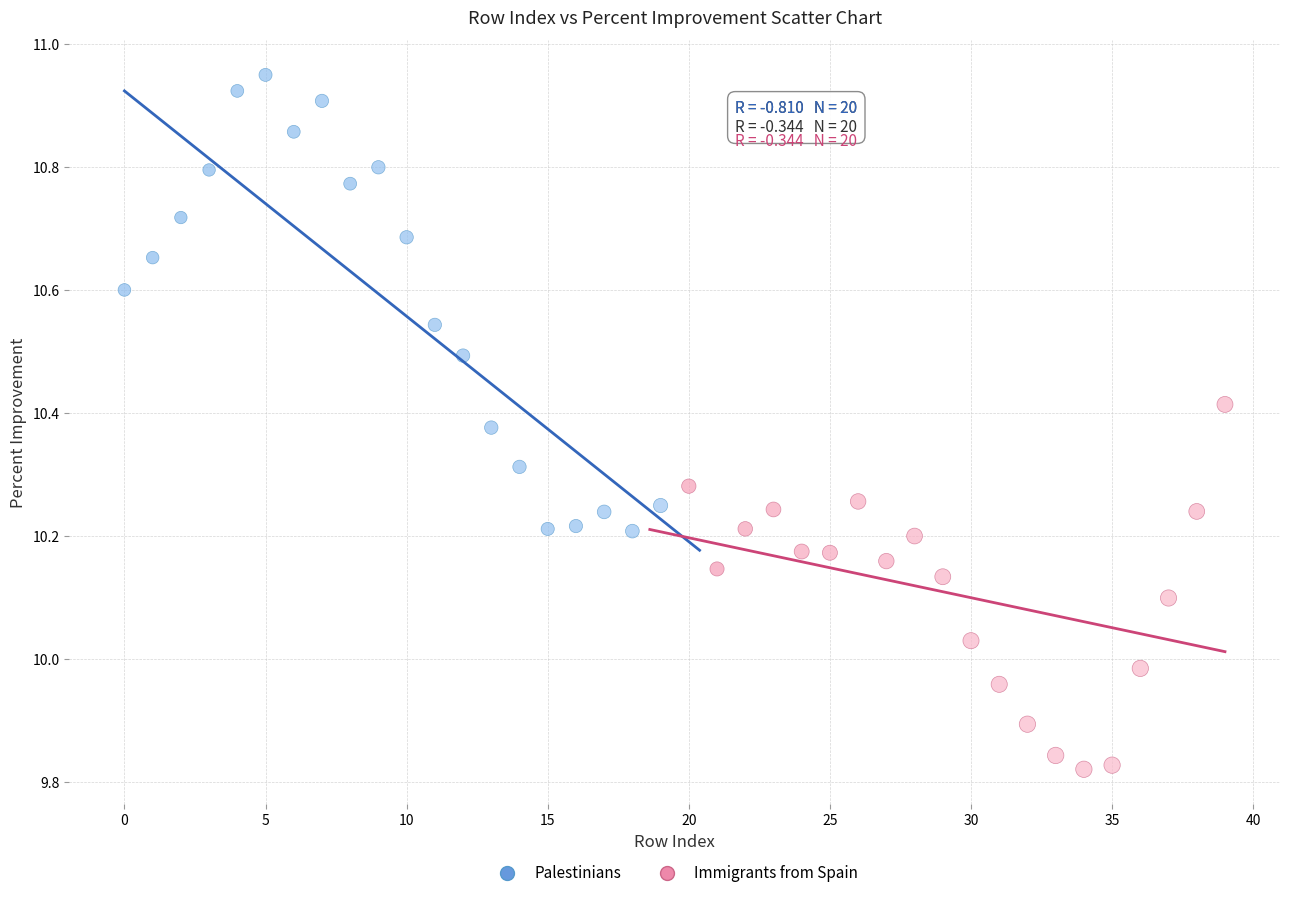

Which series contains the lowest Y value?

Immigrants from Spain